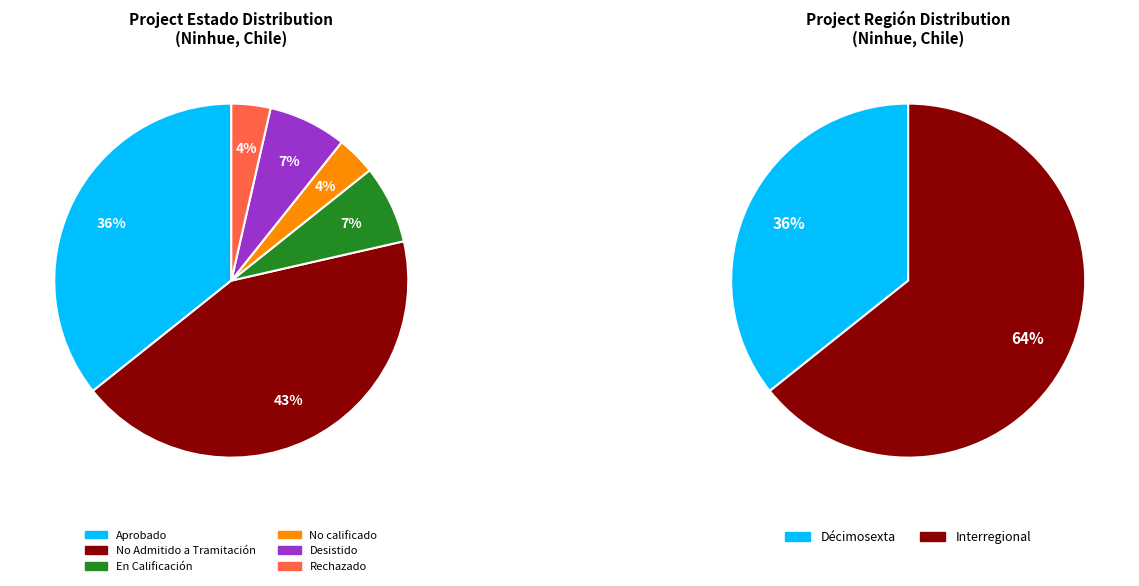

Which category has the smallest portion of the pie?

Décimosexta